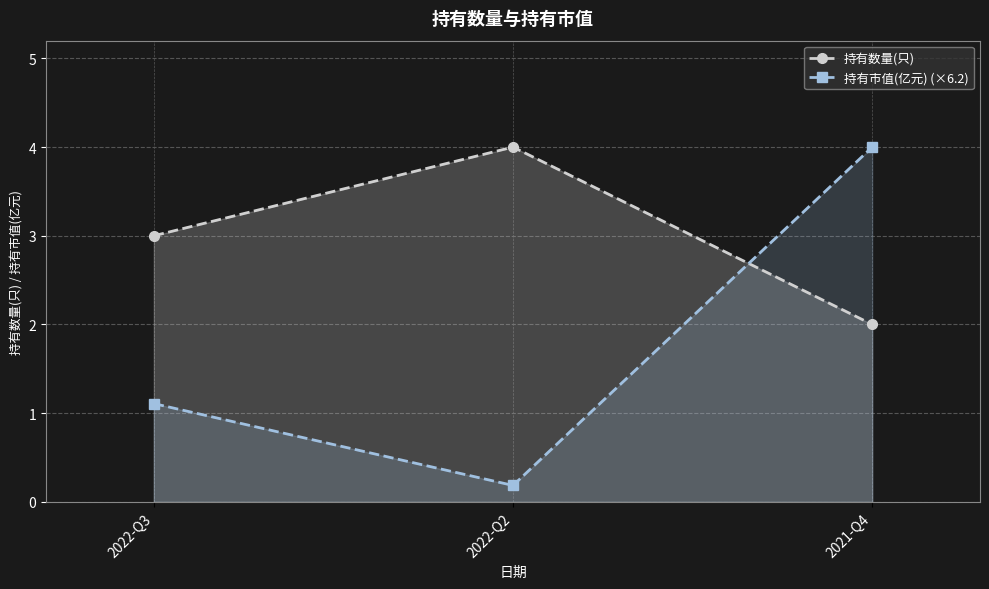

What is the average value of the 持有数量(只) series?

3.0